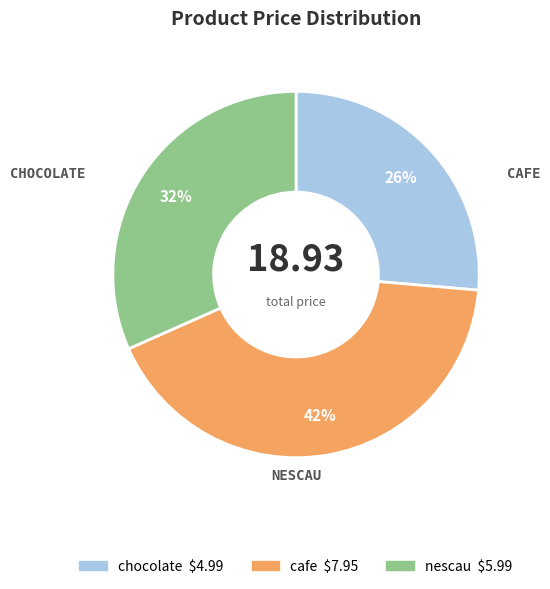

Between chocolate and nescau, which is larger?

nescau